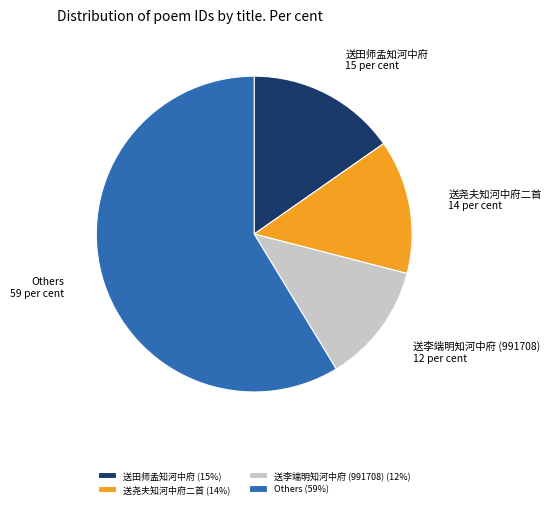

Approximately how many times larger is the value at 送尧夫知河中府二首 compared to 送田师孟知河中府?

0.9